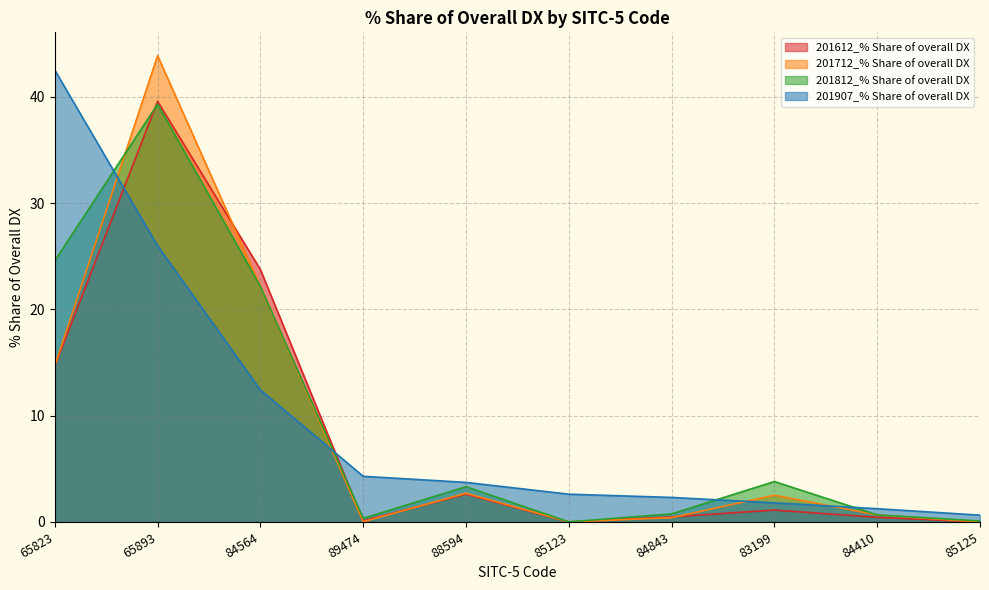

How many times do 201812_% Share of overall DX and 201612_% Share of overall DX cross each other?

2